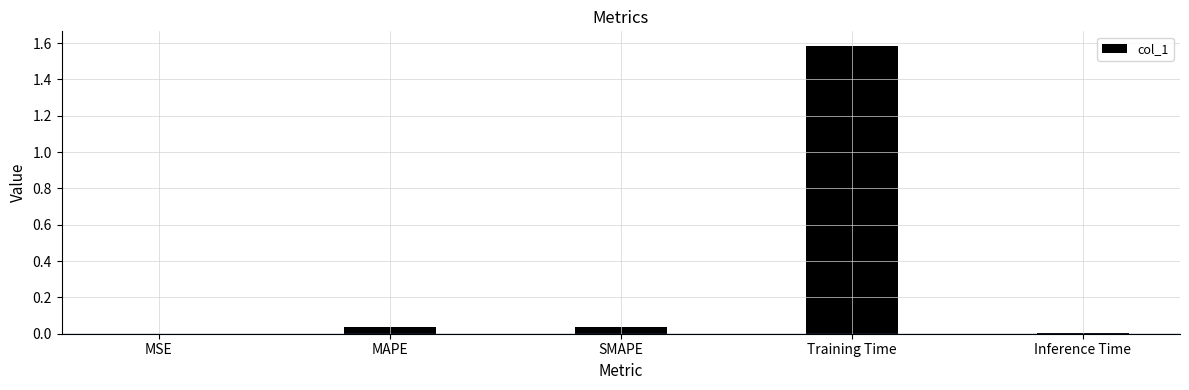

What is the average value?

0.3